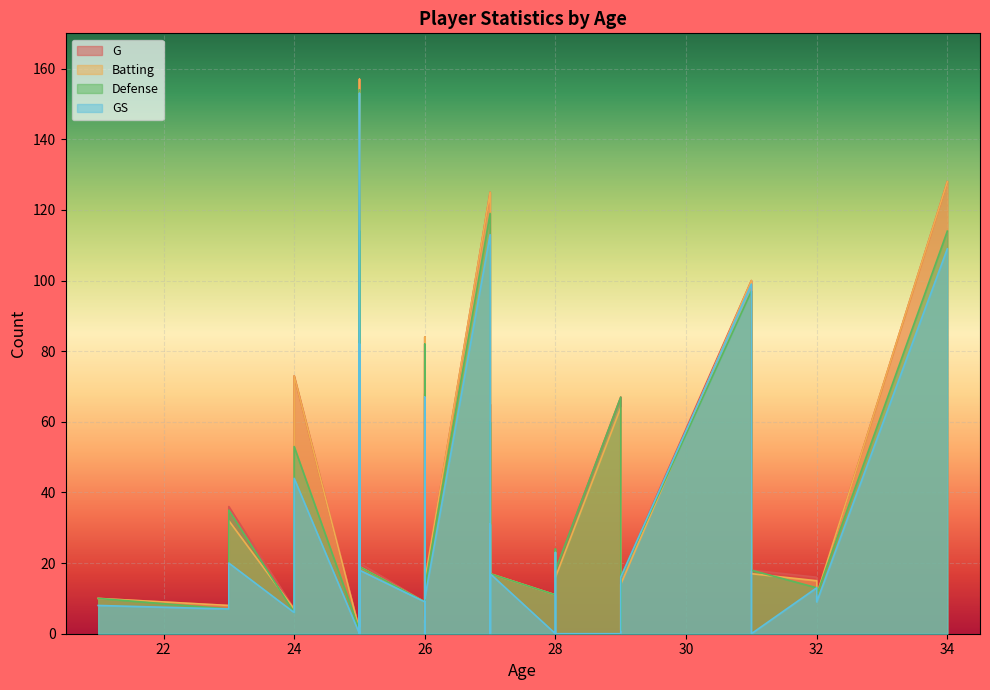

In G, how many points are lower than both neighbors (excluding endpoints)?

11